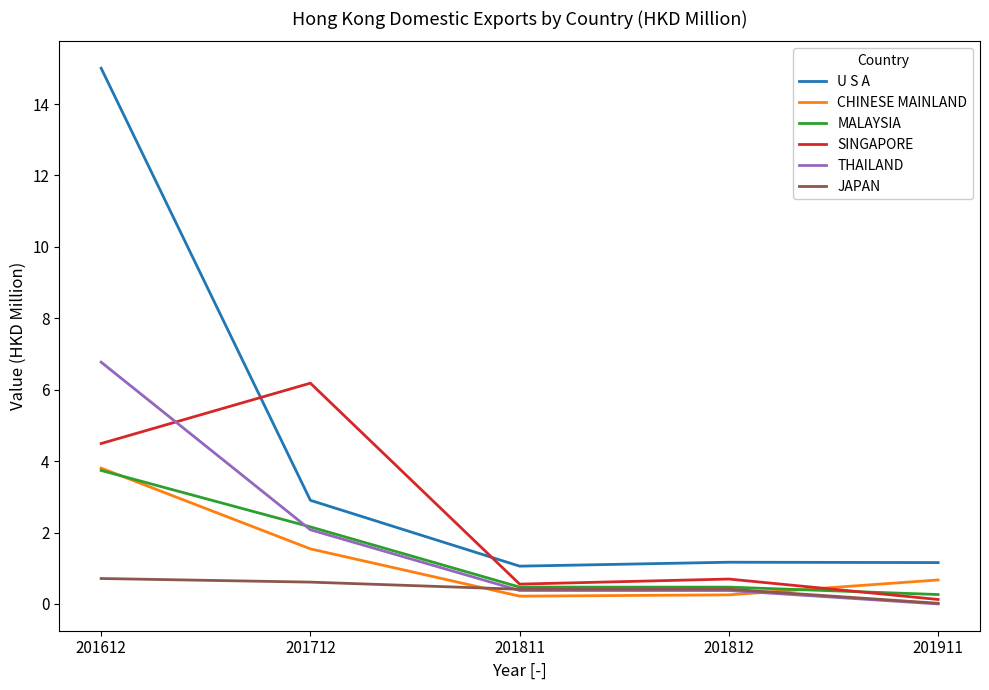

Which series ends up on top after the final intersection of SINGAPORE and U S A?

U S A